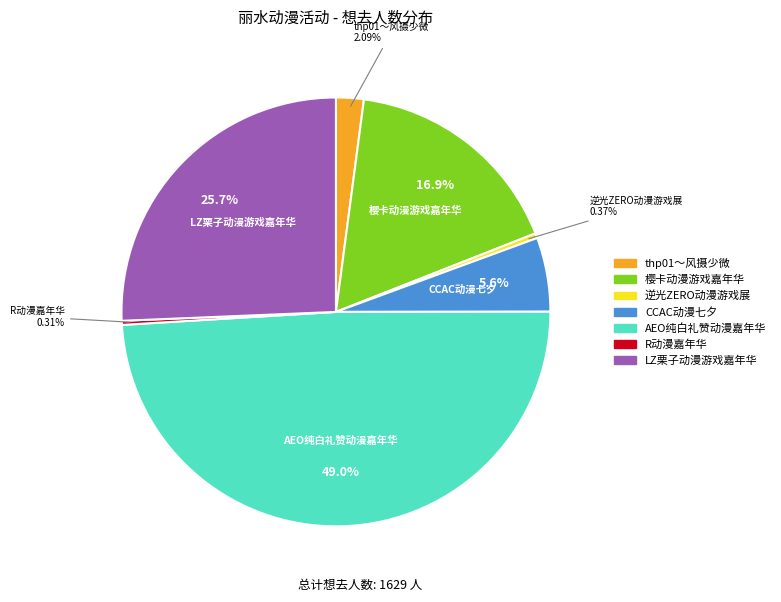

Is there a majority slice in this chart?

No